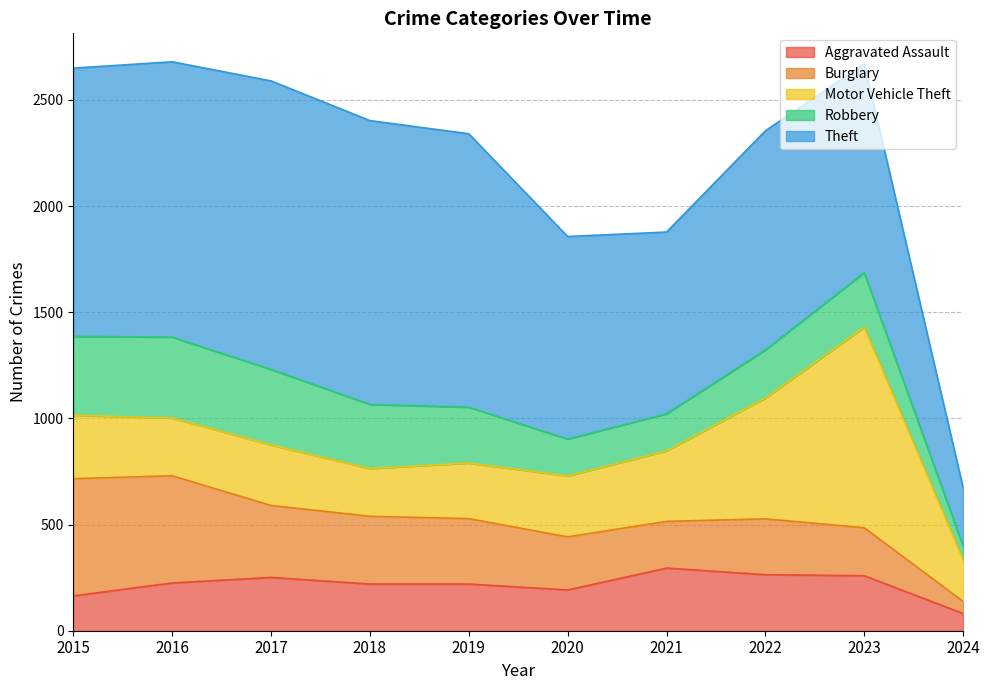

What is the difference between the Robbery values at 2023 and 2022?

30